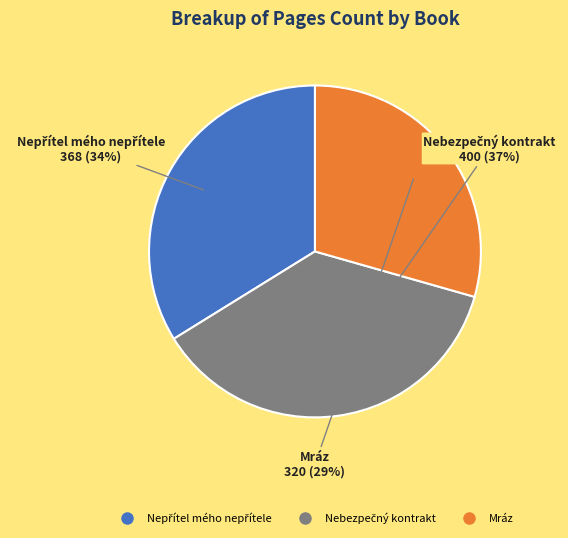

The Mráz slice represents 29% of the pie. True or false?

True